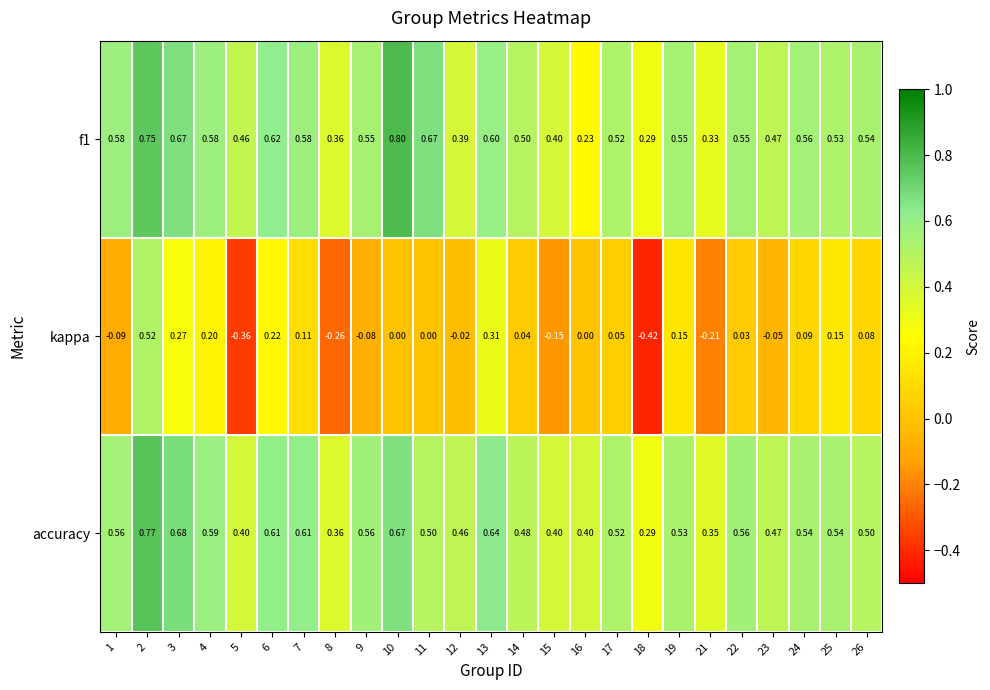

Is the value of f1 at 22 greater than the value of accuracy at 9?

No